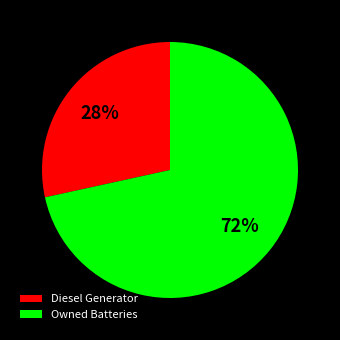

What is the largest slice in the pie chart?

Owned Batteries